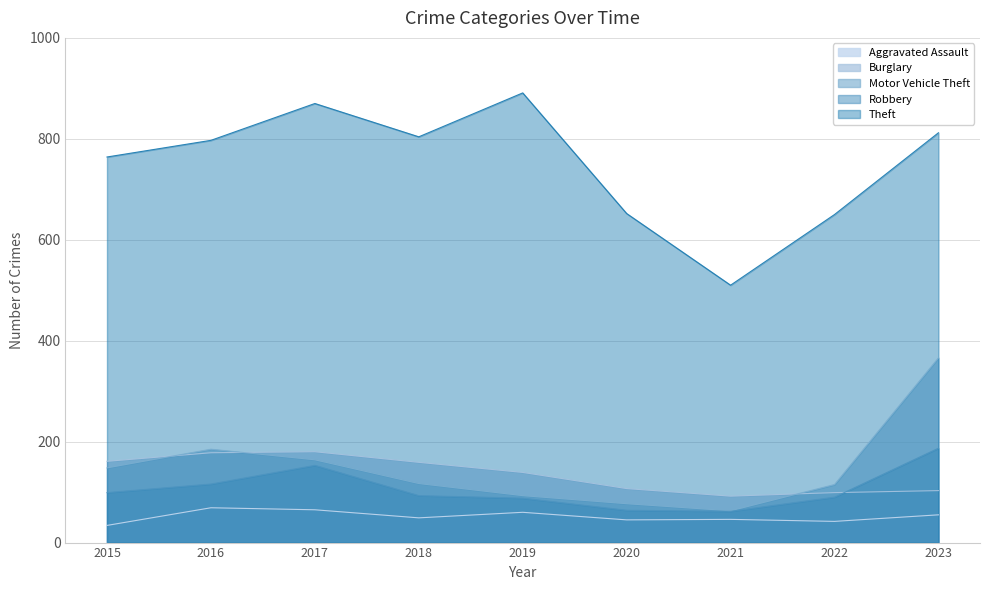

What is the sum of all Theft values?

6750